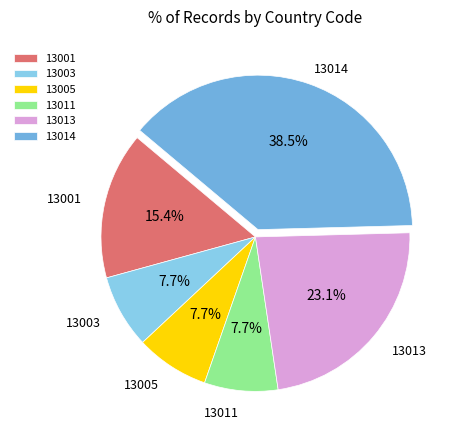

To the nearest percent, what is the average slice percentage?

17%